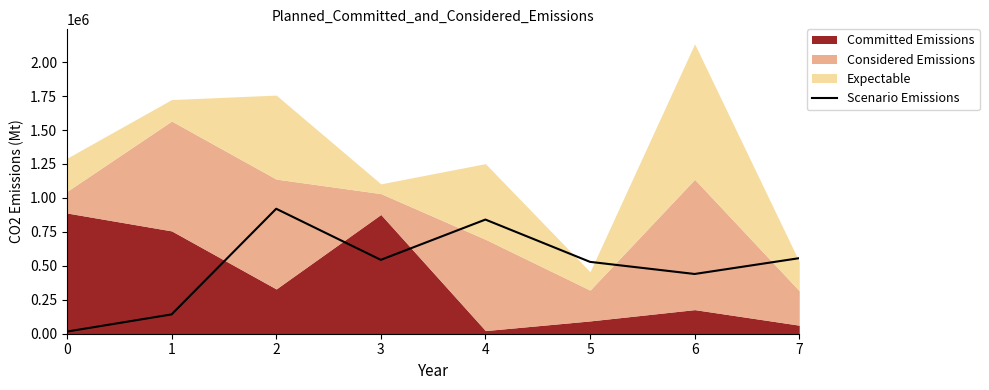

The value of Scenario Emissions at 3 is 185080. True or false?

False